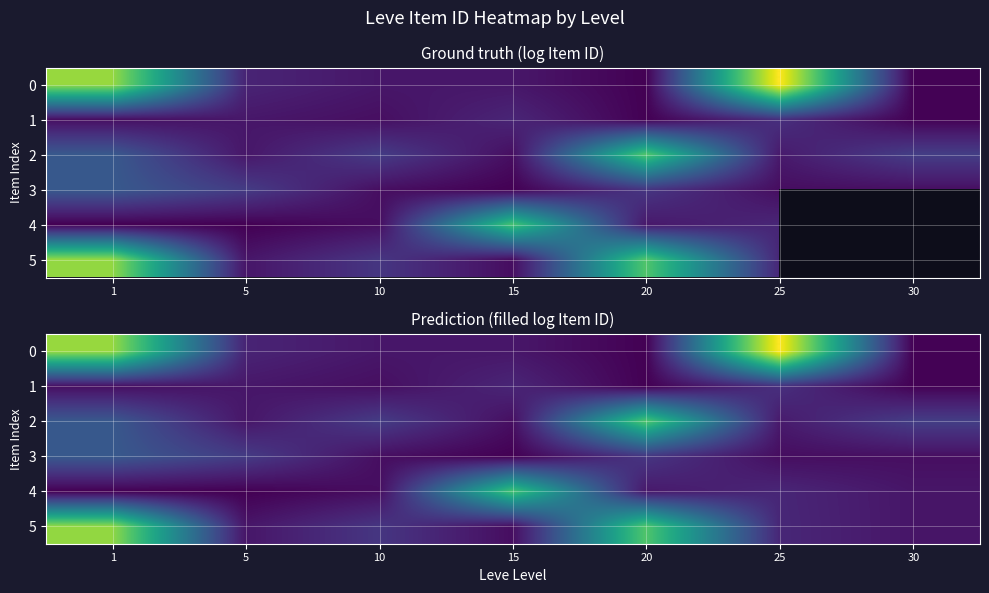

Which category has the lowest value across all series?

1